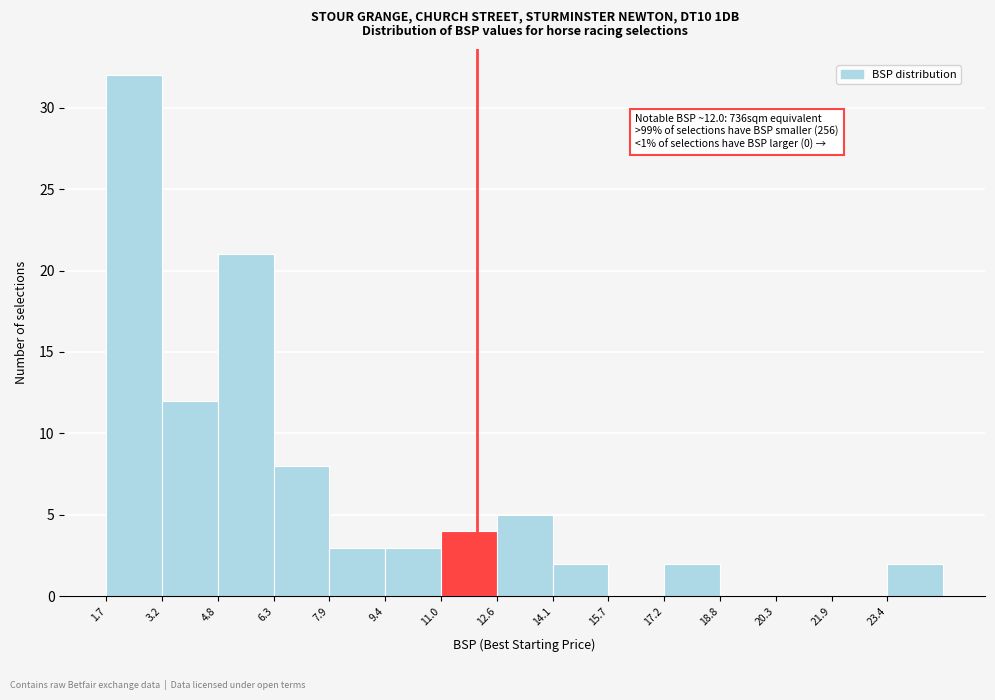

Which range on the x-axis has the tallest bar?

1.6 to 3.2